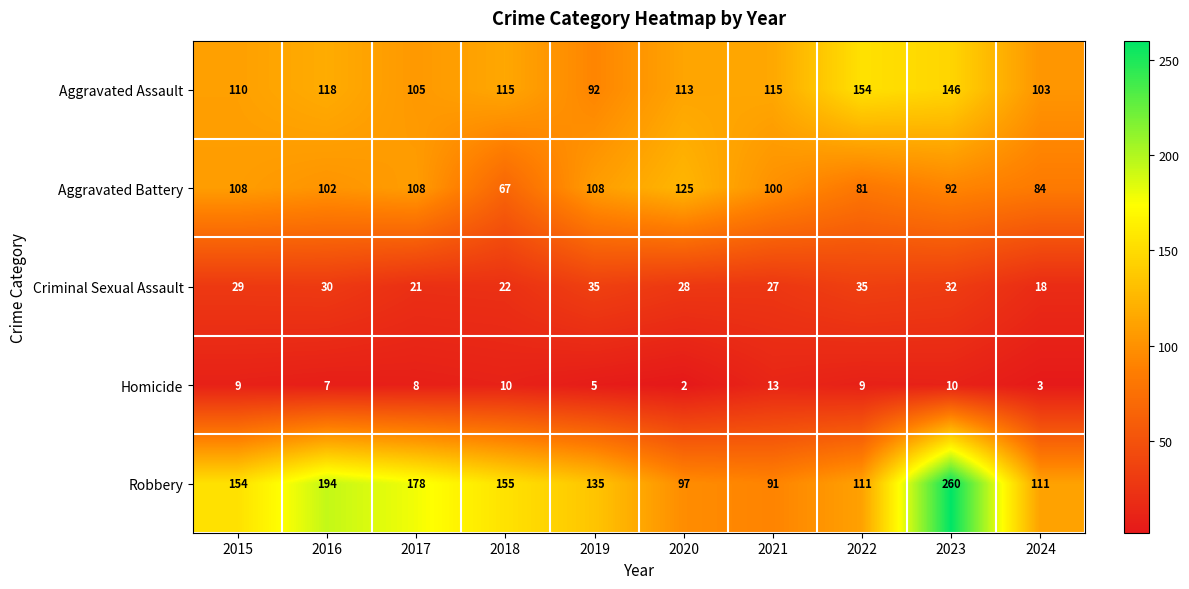

The Homicide series shows 13 at 2021. True or false?

True